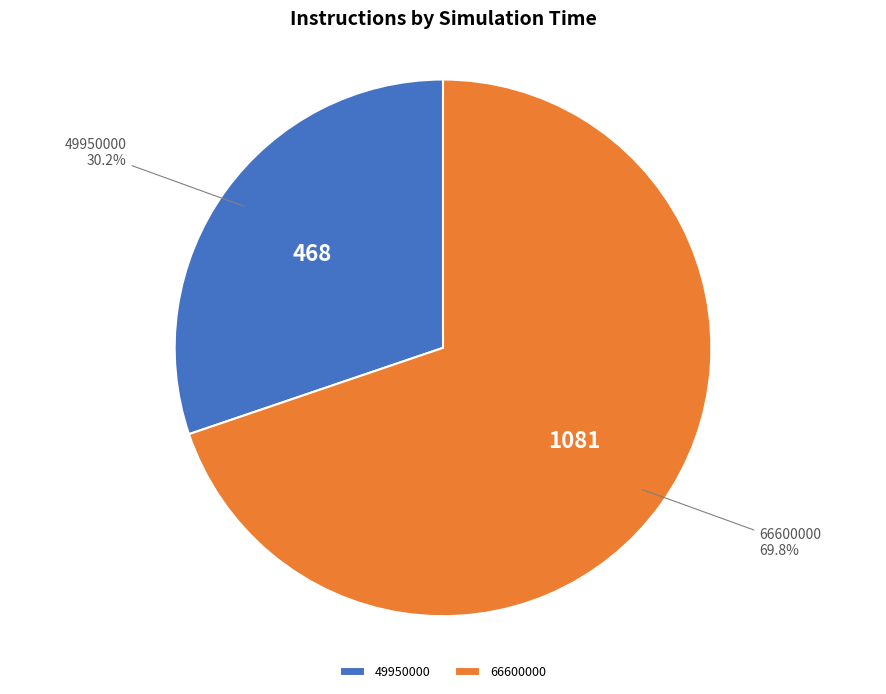

What is the majority slice?

66600000